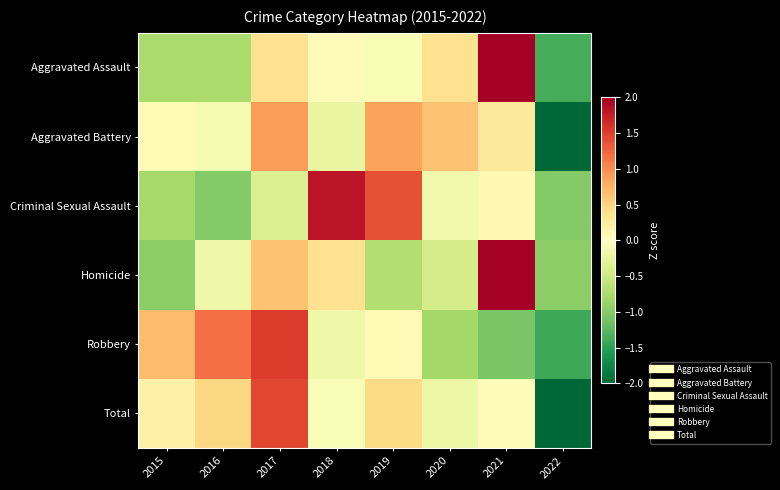

Reading right to left, extract all data points from this chart.

Aggravated Assault: 2022=-1.4	2021=2.2	2020=0.4	2019=-0.1	2018=0.0	2017=0.4	2016=-0.8	2015=-0.8
Aggravated Battery: 2022=-2.4	2021=0.3	2020=0.6	2019=0.9	2018=-0.2	2017=0.9	2016=-0.1	2015=0.1
Criminal Sexual Assault: 2022=-1.0	2021=0.1	2020=-0.1	2019=1.4	2018=1.8	2017=-0.4	2016=-1.0	2015=-0.8
Homicide: 2022=-1.0	2021=2.2	2020=-0.4	2019=-0.7	2018=0.4	2017=0.6	2016=-0.2	2015=-1.0
Robbery: 2022=-1.4	2021=-1.1	2020=-0.8	2019=0.1	2018=-0.2	2017=1.5	2016=1.2	2015=0.7
Total: 2022=-2.3	2021=0.1	2020=-0.2	2019=0.4	2018=-0.1	2017=1.4	2016=0.5	2015=0.2